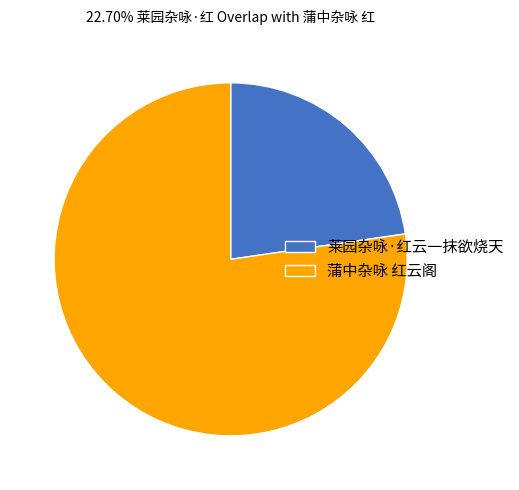

Which slice is the largest?

蒲中杂咏 红云阁